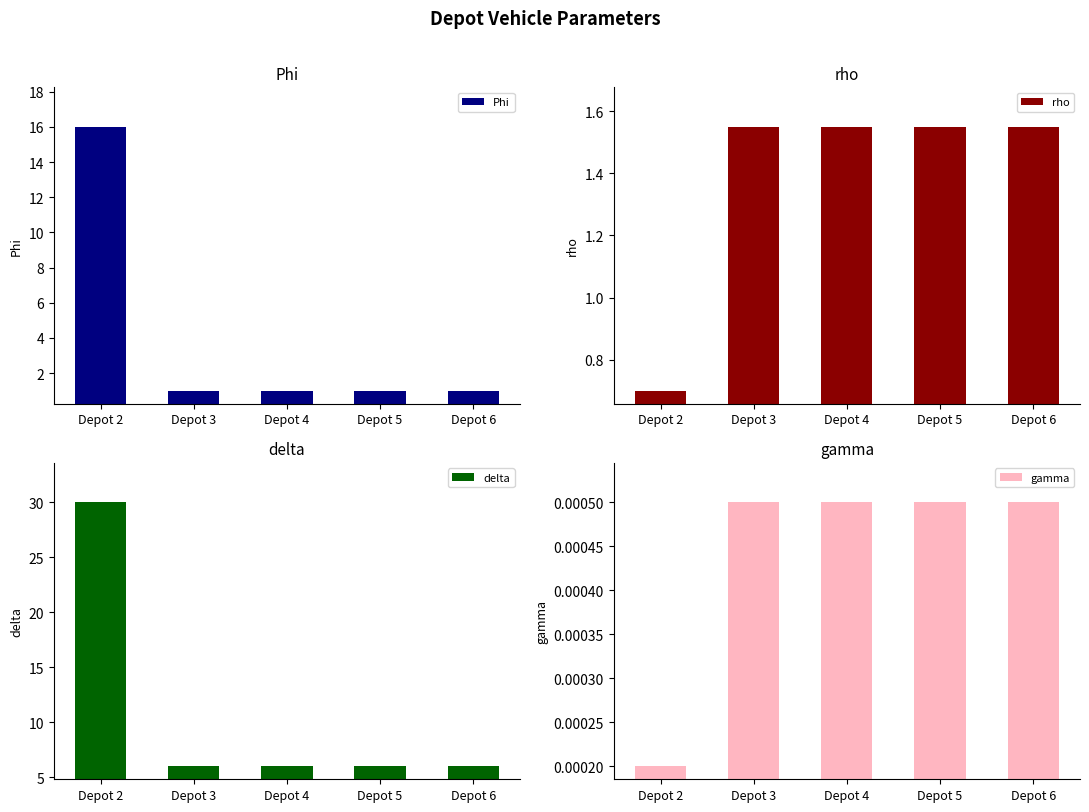

At how many categories does at least one series exceed 3?

5